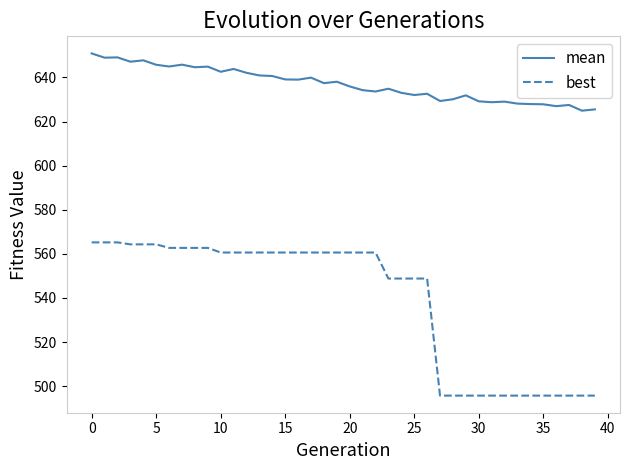

Which series has the widest spread of values?

best